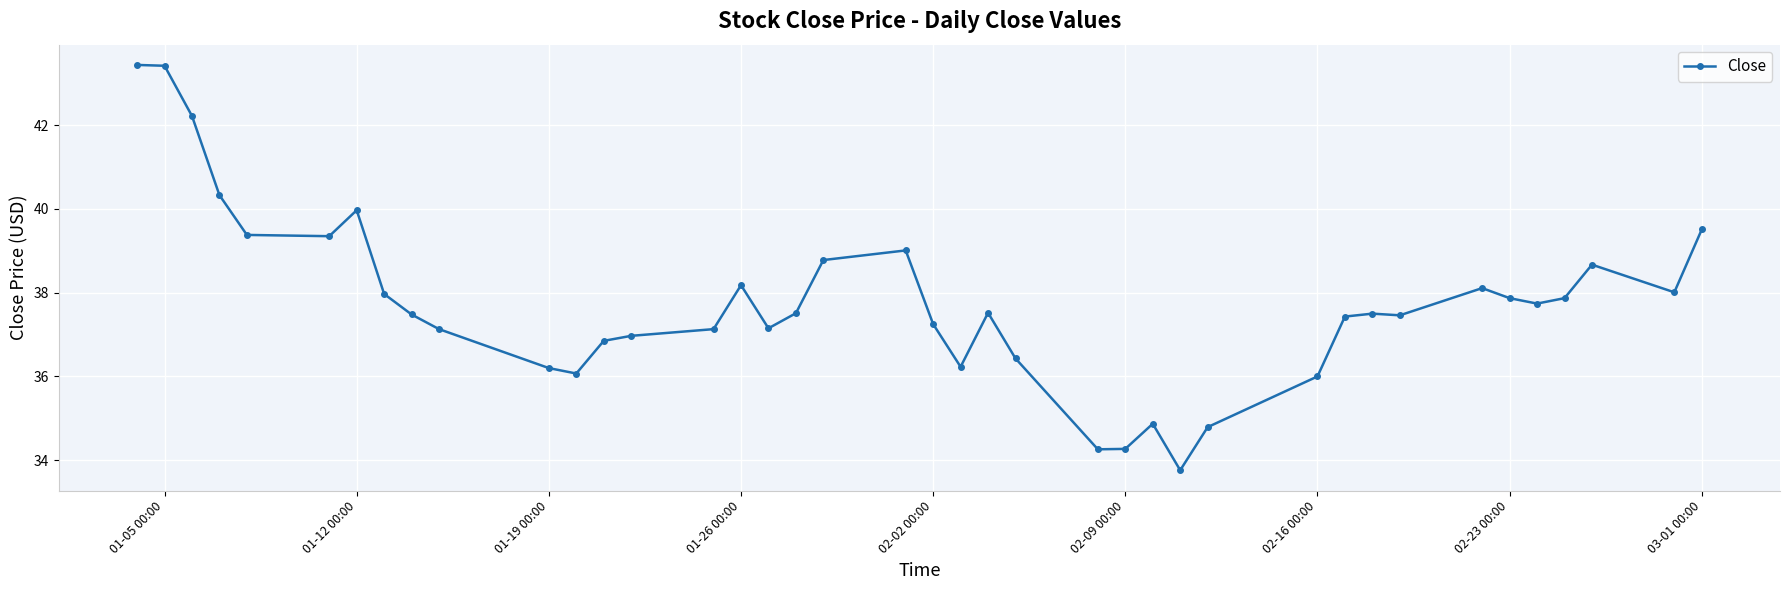

What is the sum of all values?

1510.1